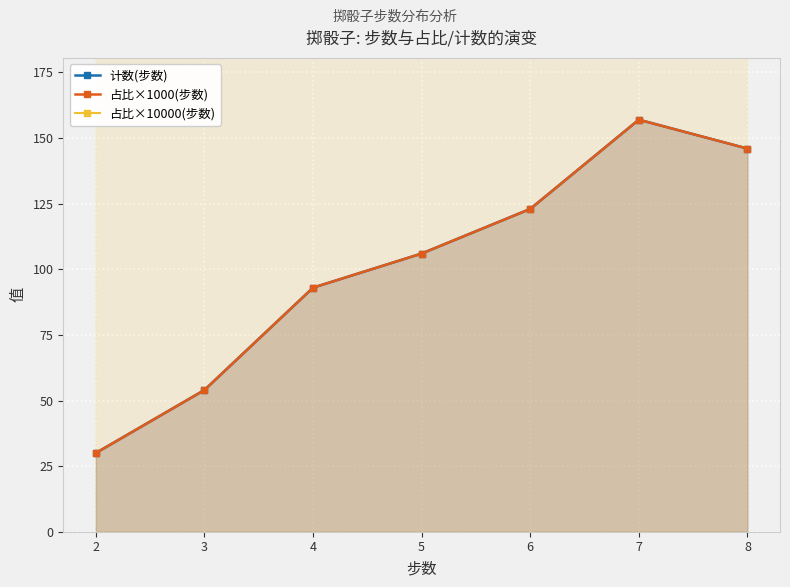

What is the approximate value of 占比×1000(步数) at 3, to the nearest 10?

50